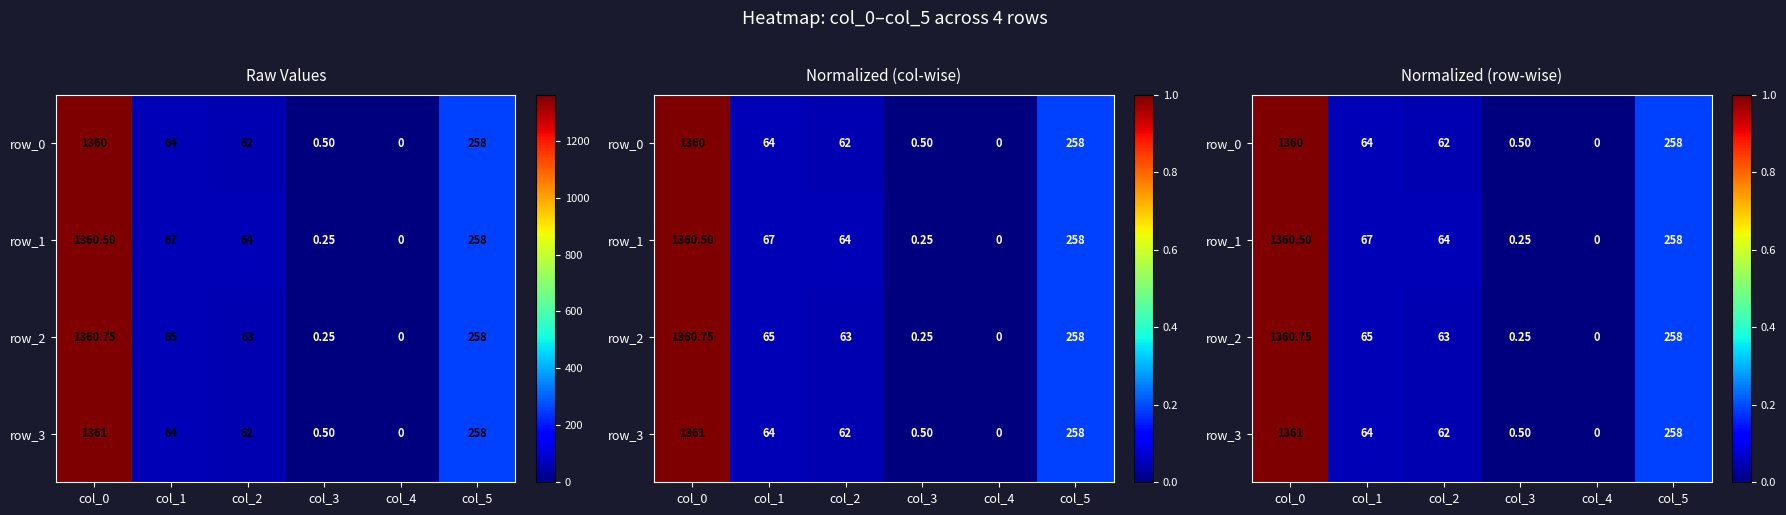

Which series has the largest total across all categories?

row_1